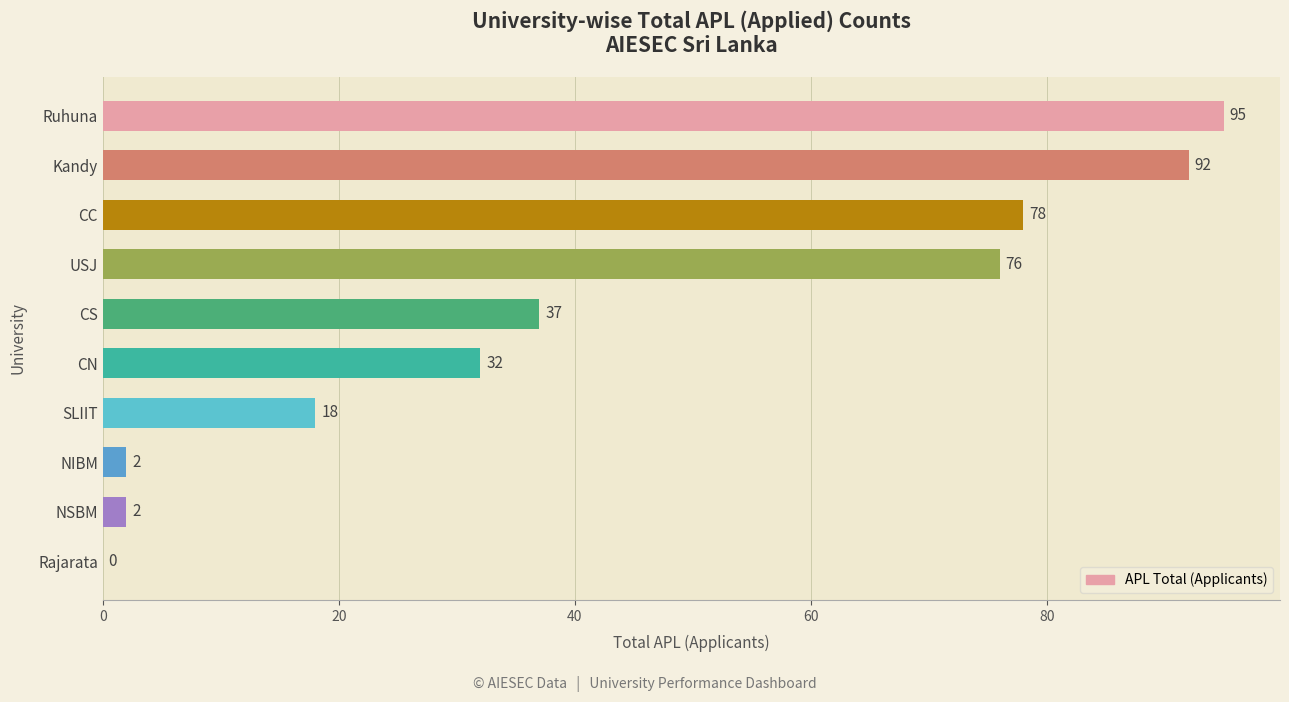

At which label is the value closest to 47?

CS